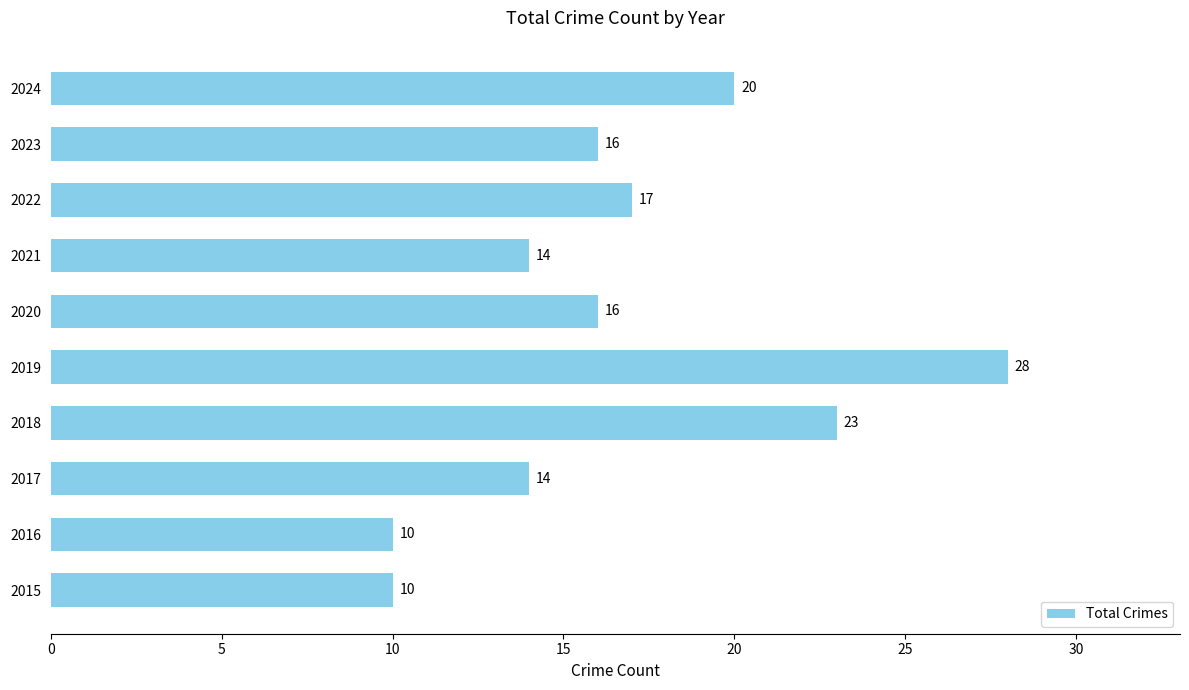

Read the value at 2024, to the nearest 10.

20